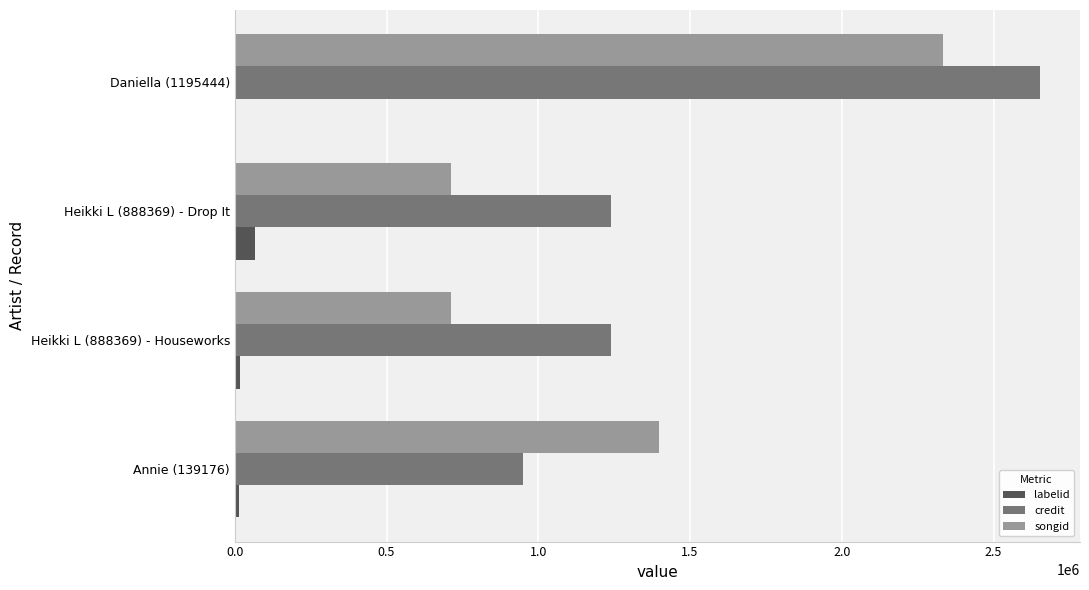

Between Annie (139176) and Heikki L (888369) - Houseworks, which series saw the biggest shift?

songid